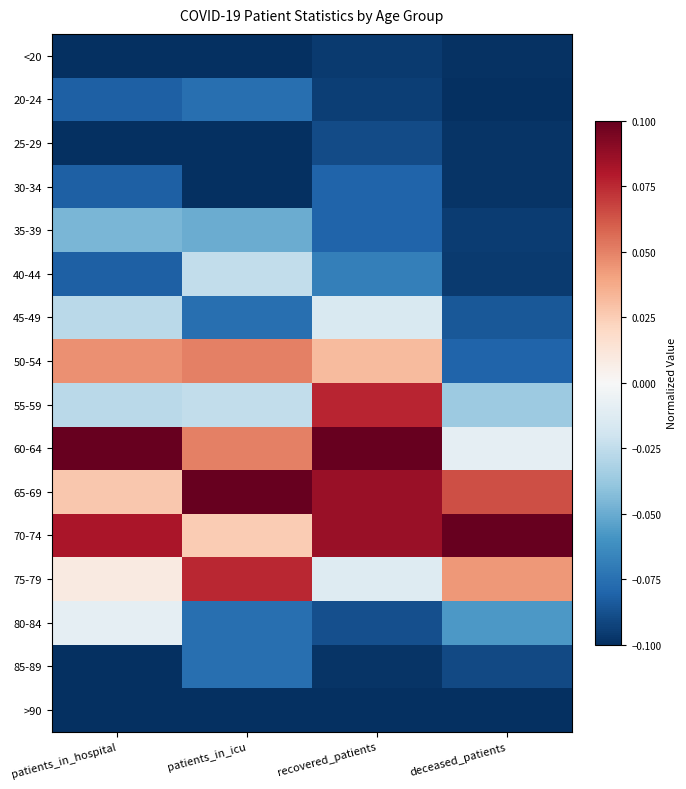

What is the spread (max minus min) of values at deceased_patients?

0.2